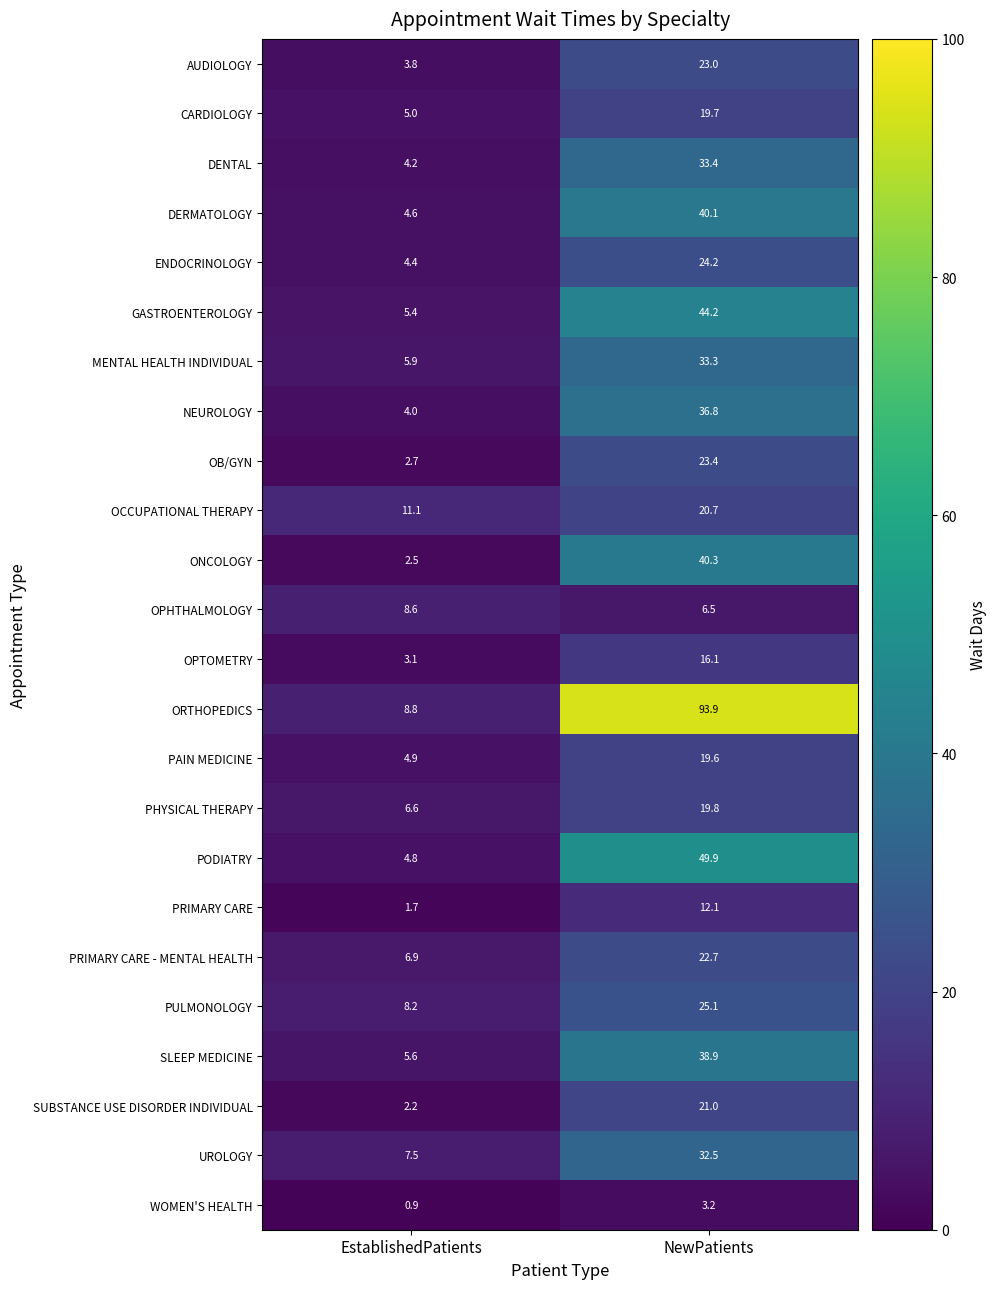

At which label does PAIN MEDICINE first exceed 19?

NewPatients